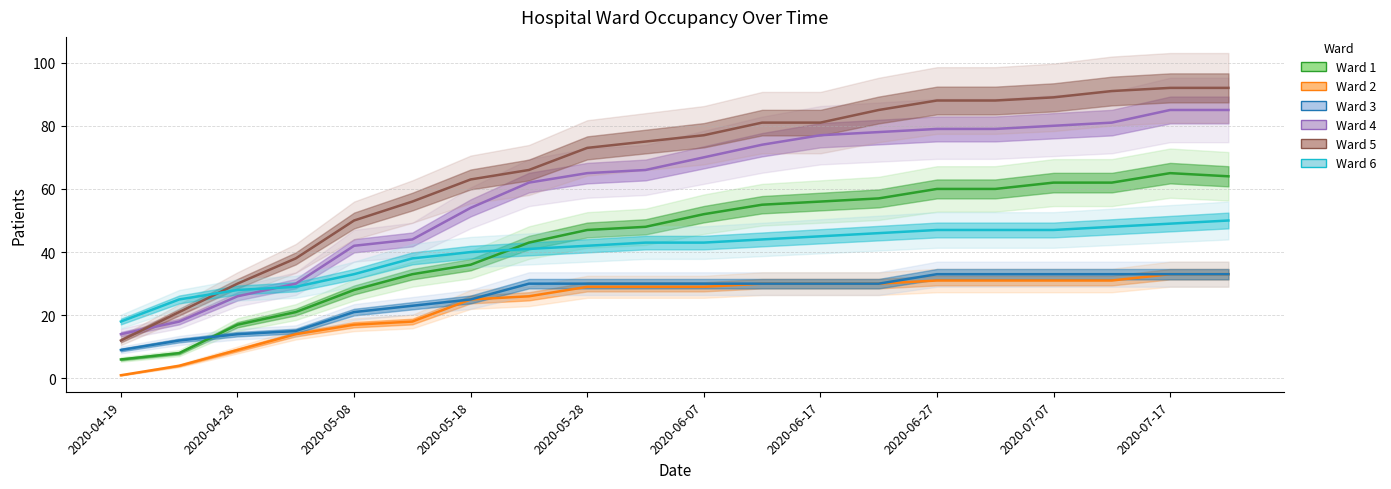

Is this an area chart (filled region under the line)?

No